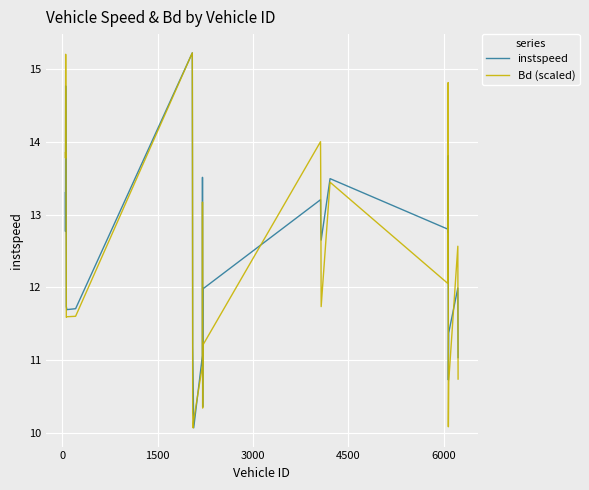

Reading left to right, what are all the values shown in this chart?

instspeed: 13.3	12.8	14.8	13.0	11.7	11.7	11.7	15.2	13.4	11.2	10.8	10.1	11.1	13.5	10.4	12.0	13.2	12.8	12.6	13.5	12.8	12.8	13.8	10.7	11.4	12.0	11.0
Bd (scaled): 13.9	13.8	15.2	12.4	11.6	11.6	11.6	15.2	13.8	10.3	10.1	10.2	10.9	13.2	10.3	11.2	14.0	13.4	11.7	13.4	12.1	13.1	14.8	10.1	10.7	12.6	10.7